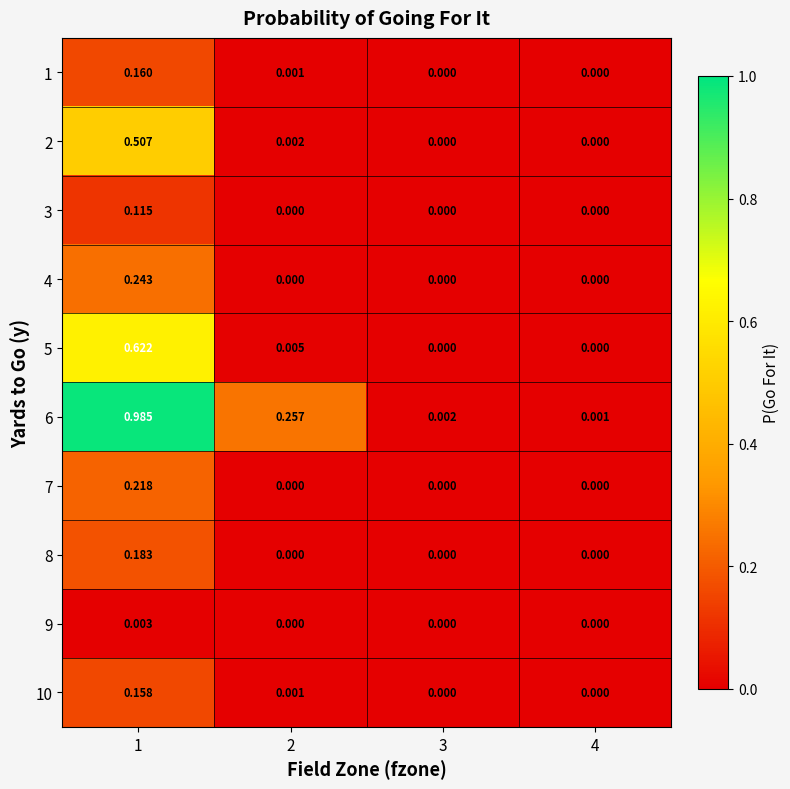

How many data points in 2 are above 0?

2